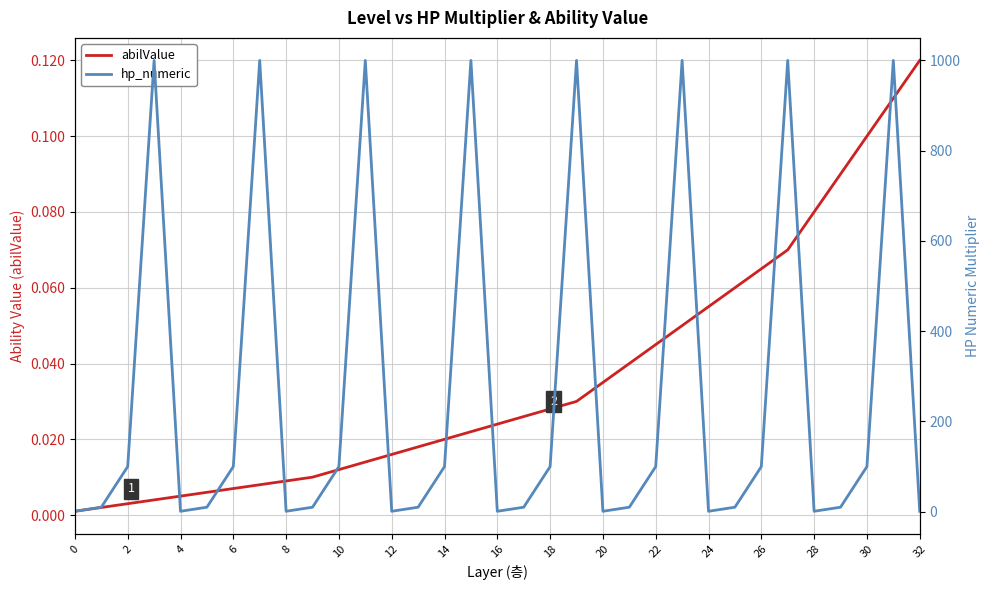

Count the number of categories in the chart.

33